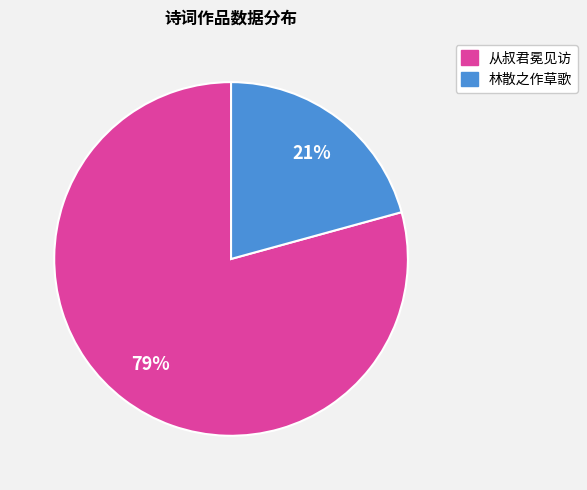

To the nearest percent, what is the average slice percentage?

50%